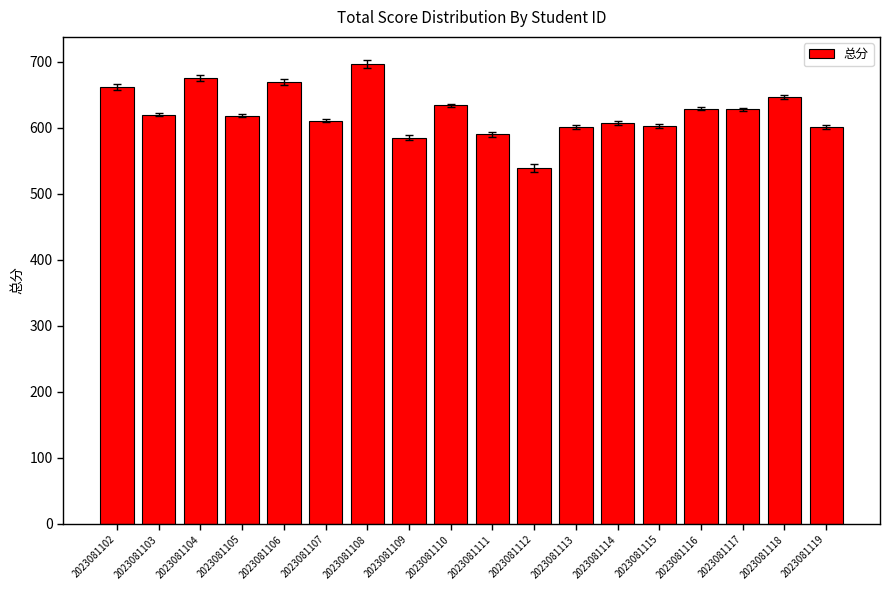

What is the value of the 6th bar from the left?

611